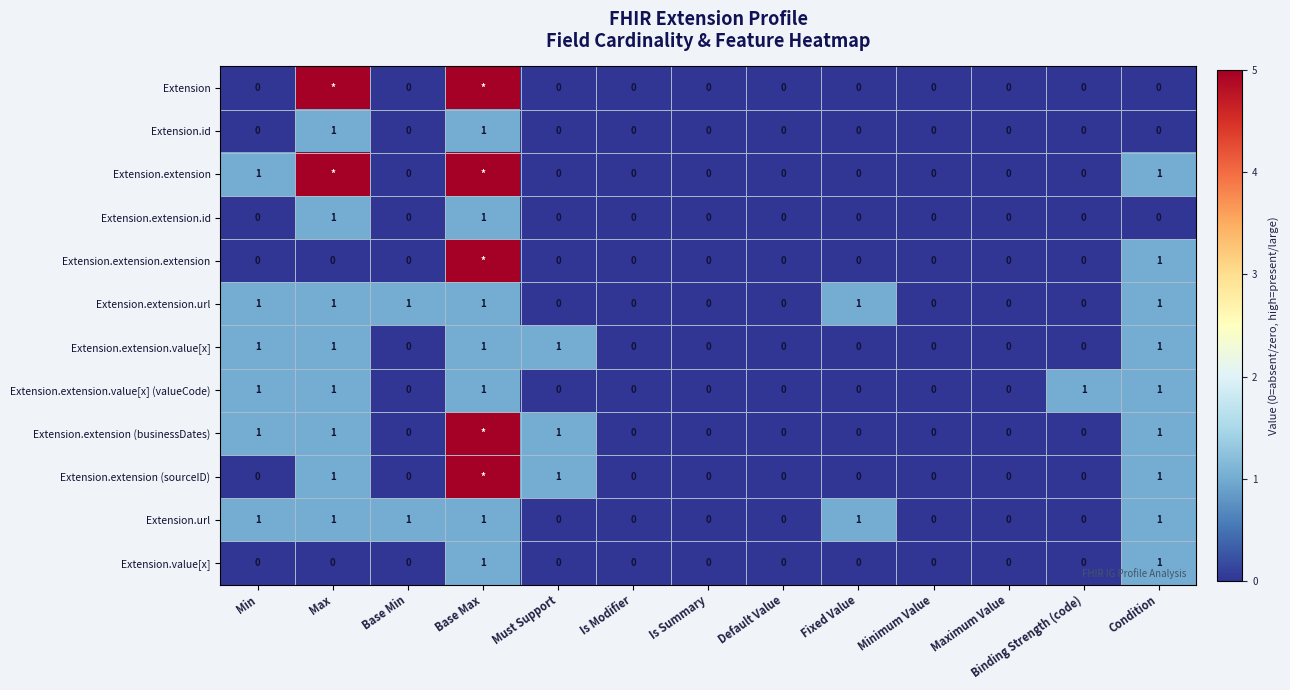

Count the Extension.extension.url values in the range 0 to 1.

13